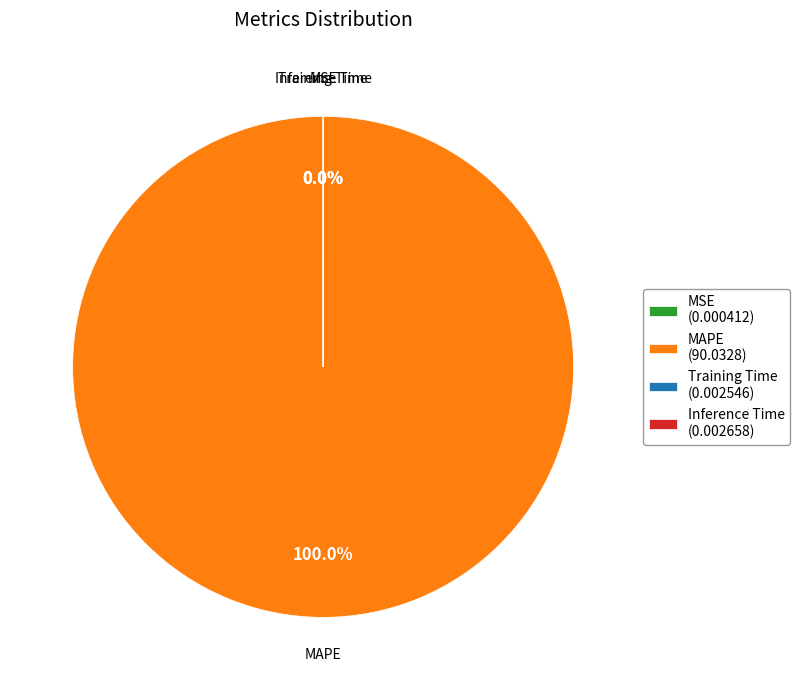

To the nearest percent, what is the average slice percentage?

25%